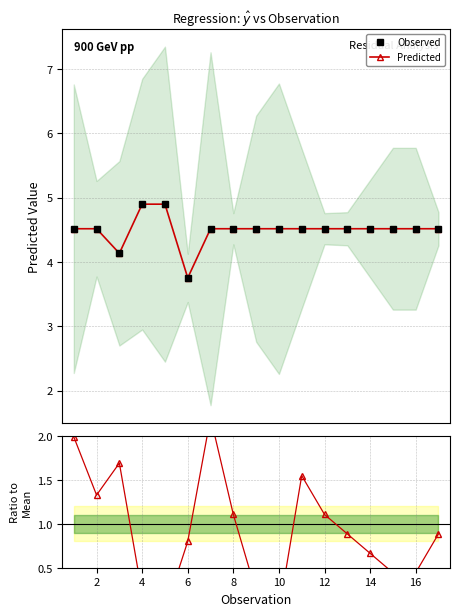

How many categories are shown in the chart?

17